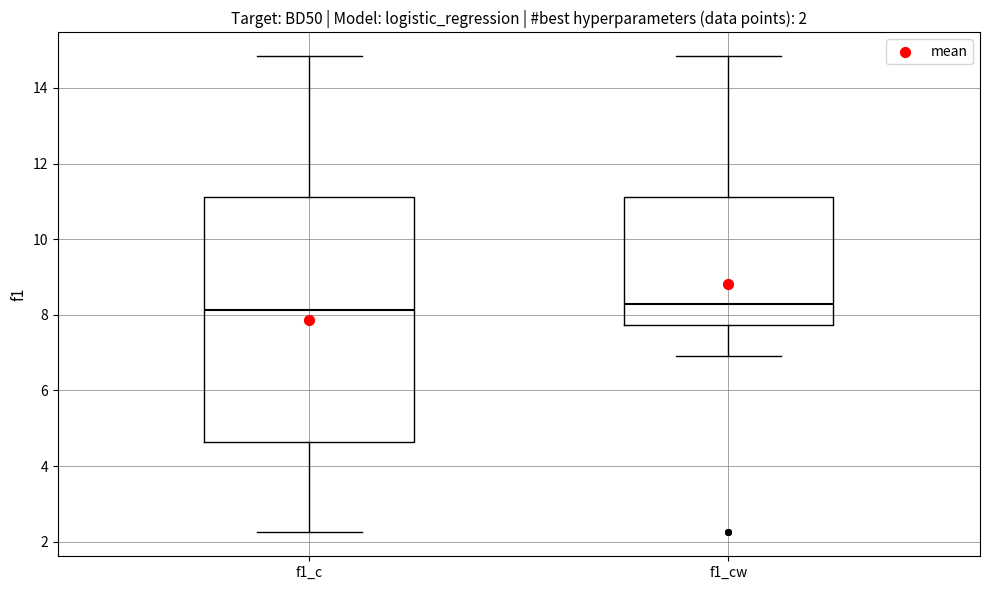

Which box is the tallest, from its lower edge to its upper edge?

f1_c